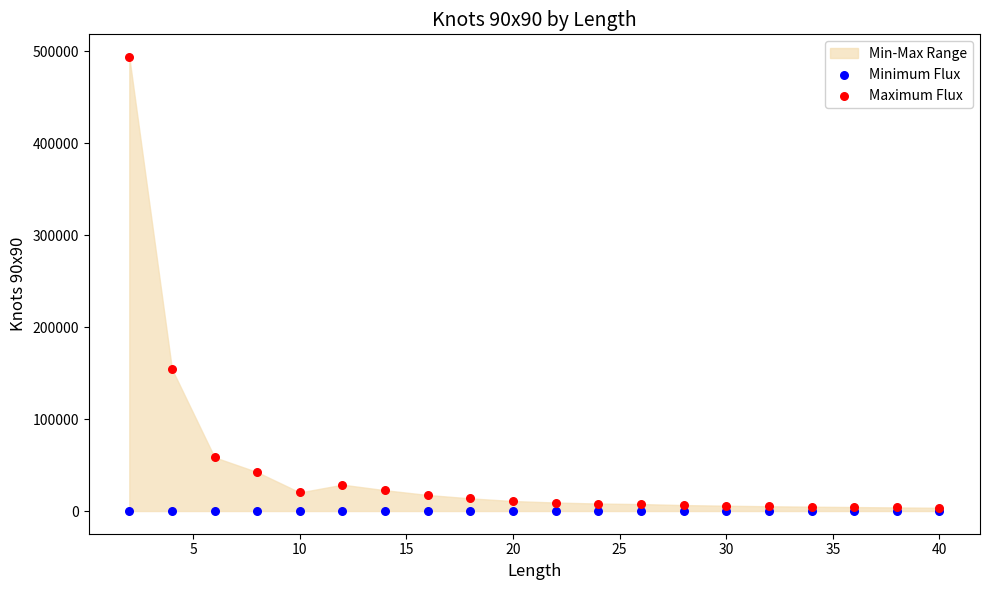

Across all series, what Y value is closest to 246952?

154522